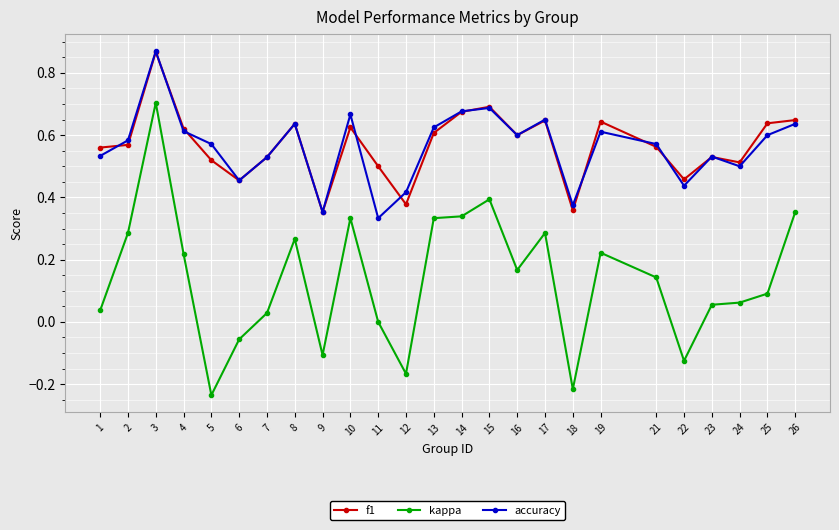

Which series has the largest range (max minus min)?

kappa